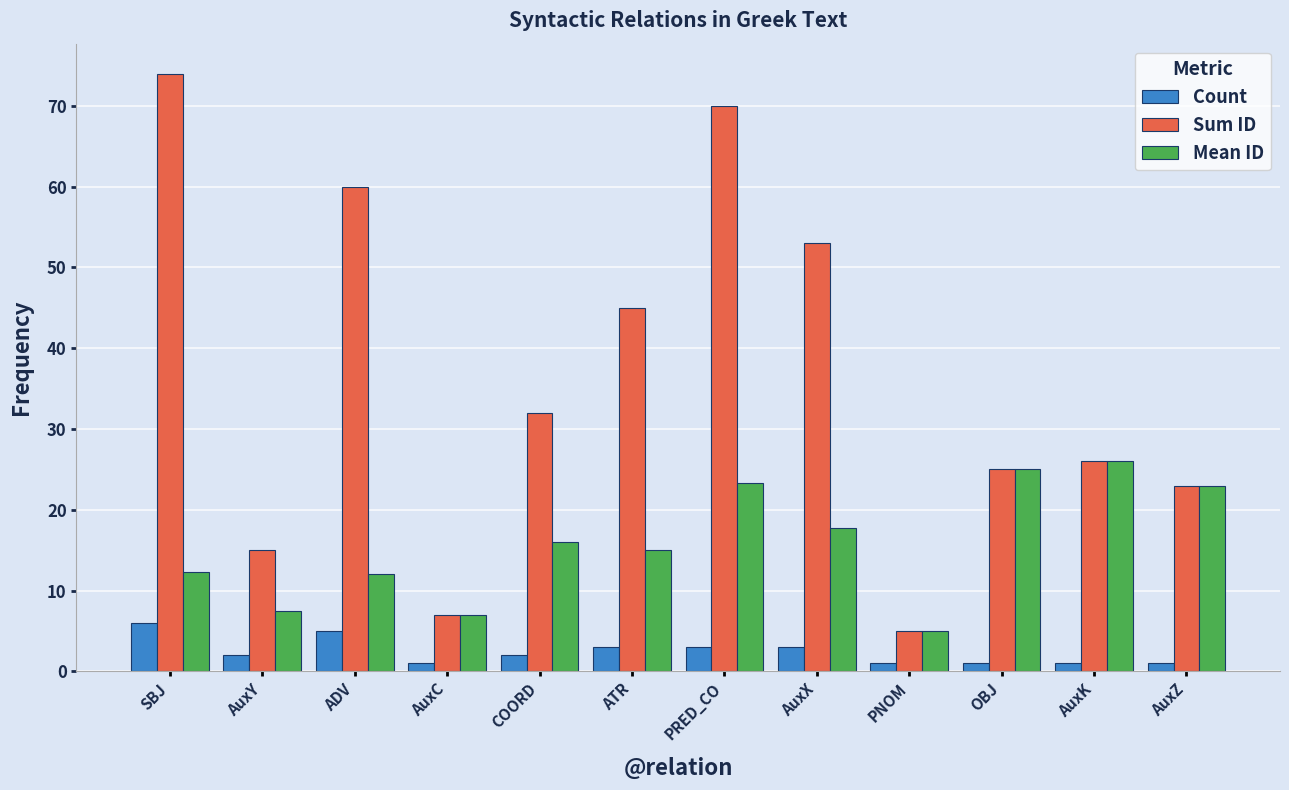

How many groups of bars are there?

12